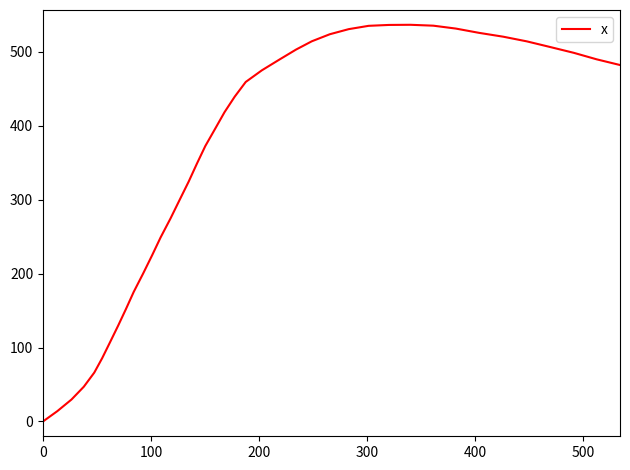

How many distinct data groups are displayed?

1